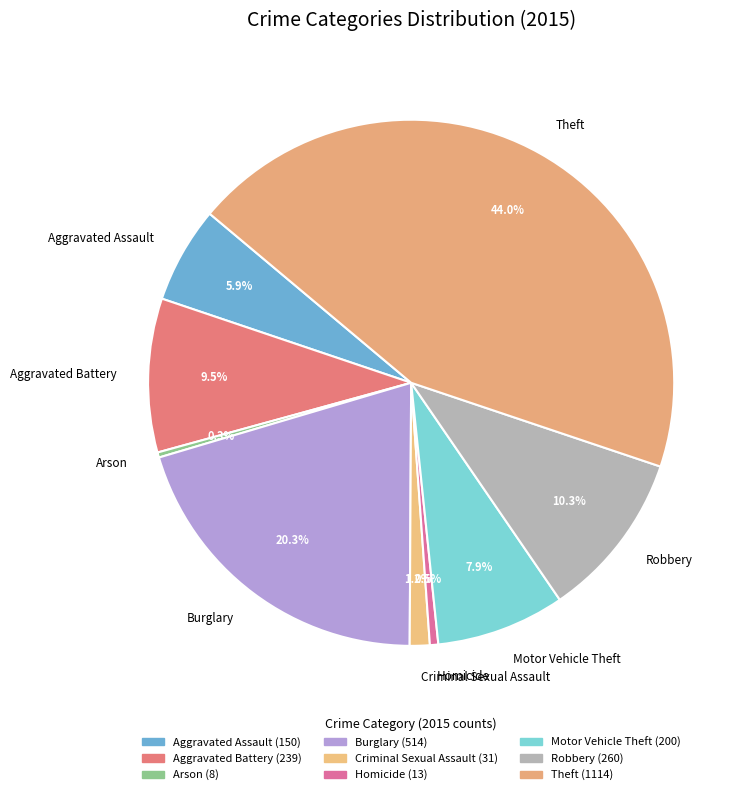

How many slices are in this pie chart?

9